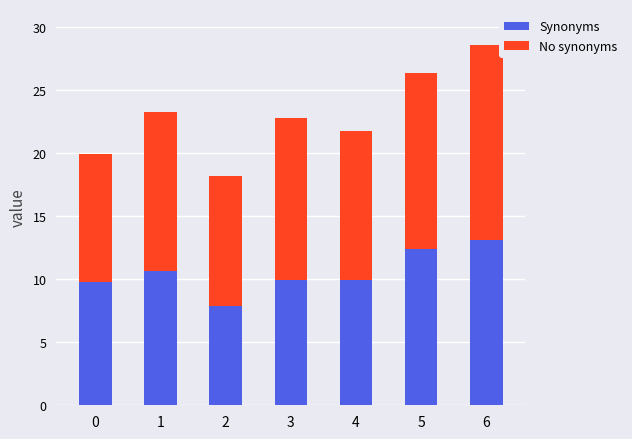

At which category is the sum across all series the highest?

6